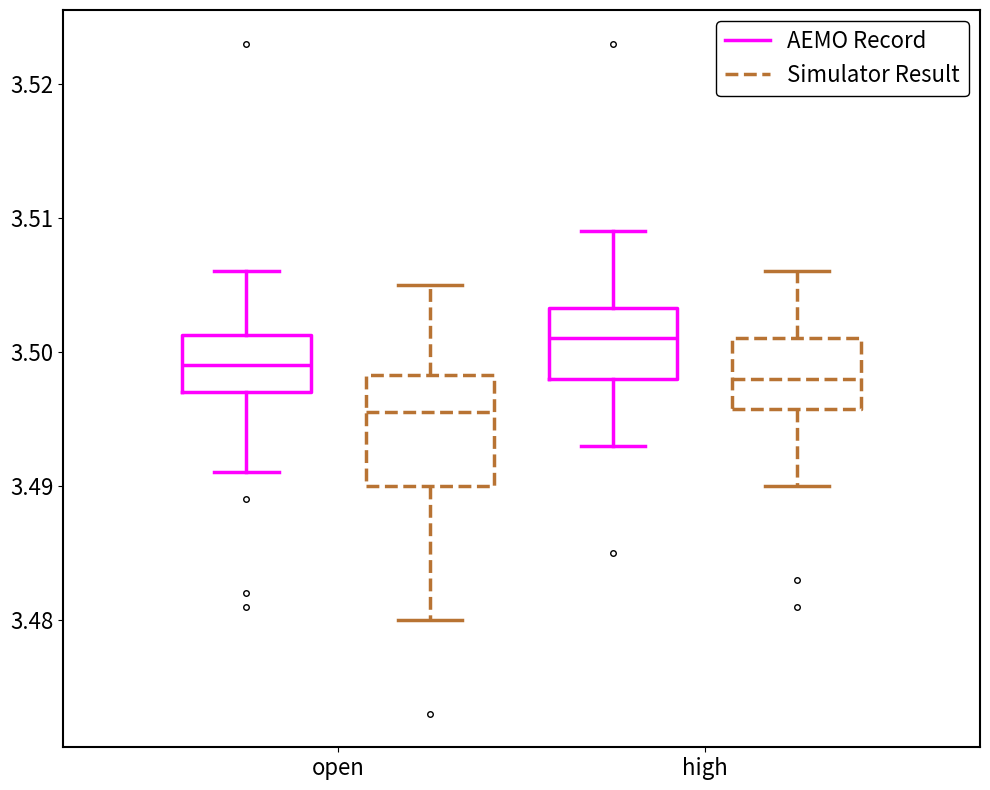

Where does the lower whisker of the box for high (AEMO Record) end on the y-axis? The values are not printed on the chart, so give them approximately, as read against the axis.

3.493